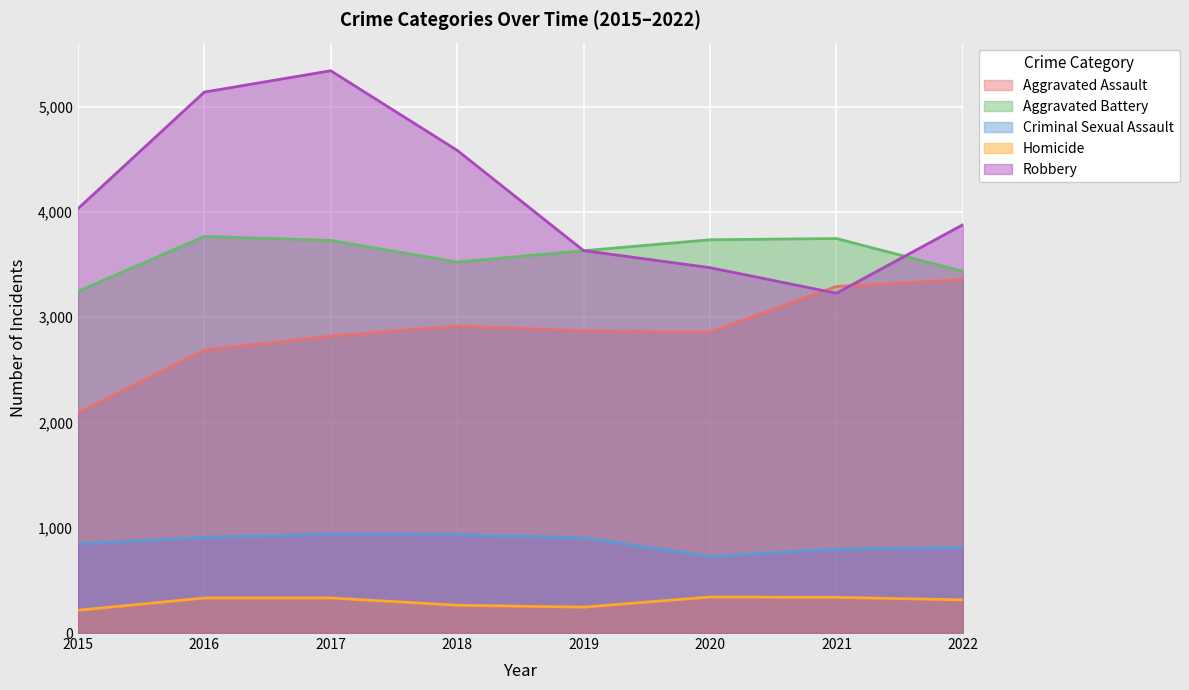

Reading left to right, list all the values displayed in this chart.

Aggravated Assault: 2090	2688	2821	2917	2870	2859	3293	3357
Aggravated Battery: 3245	3768	3730	3525	3632	3736	3748	3436
Criminal Sexual Assault: 847	909	940	934	904	728	796	812
Homicide: 216	333	333	264	246	342	339	315
Robbery: 4031	5139	5342	4586	3633	3471	3228	3879